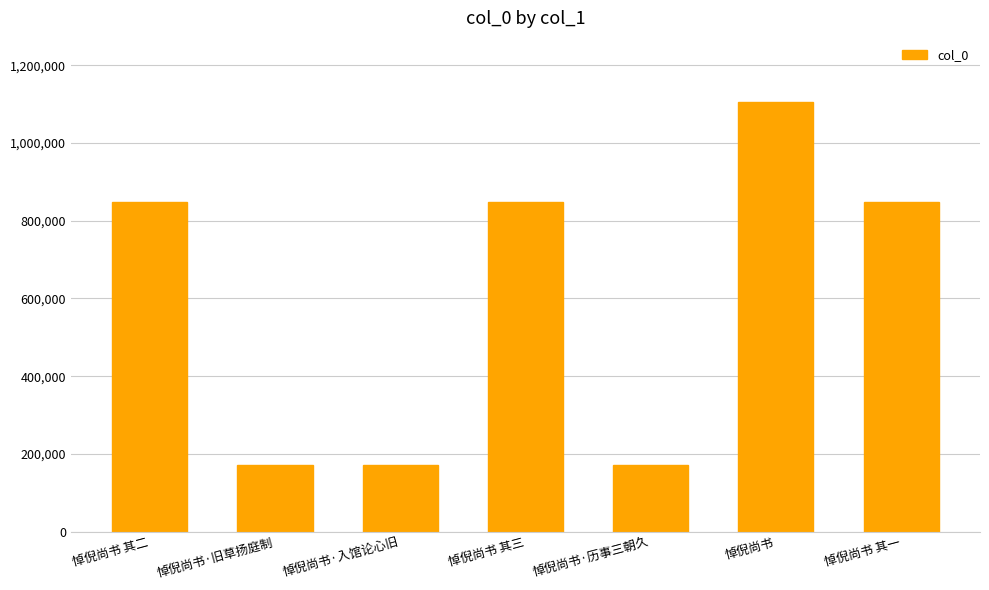

How many values are below 849322?

3